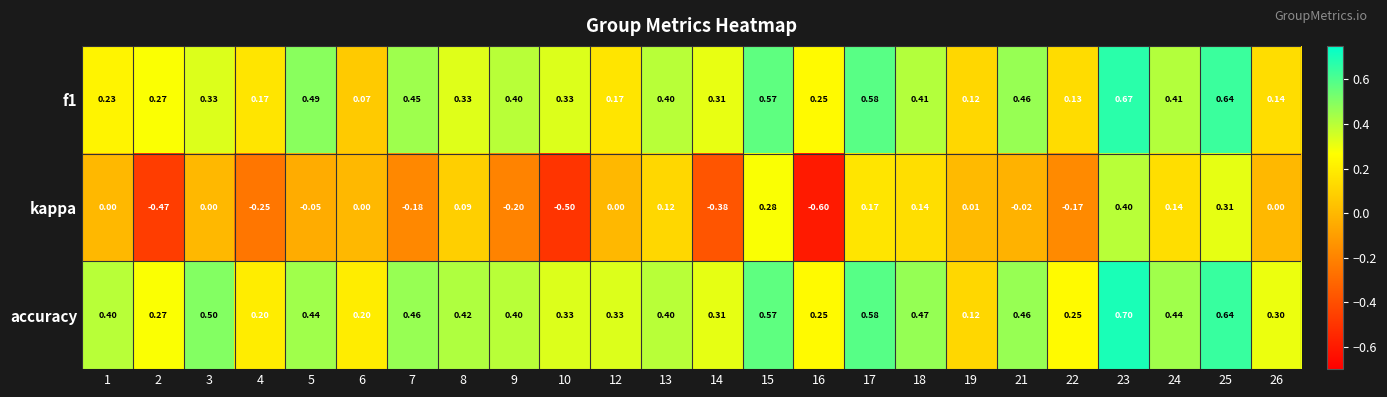

Which series has the widest spread of values?

kappa